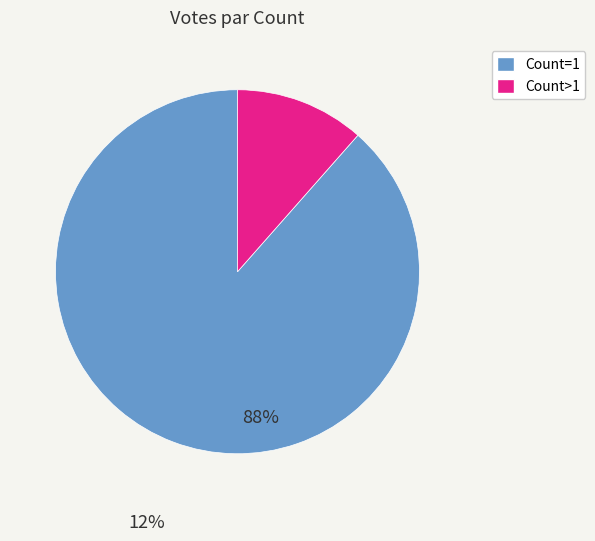

Is there a majority slice in this chart?

Yes